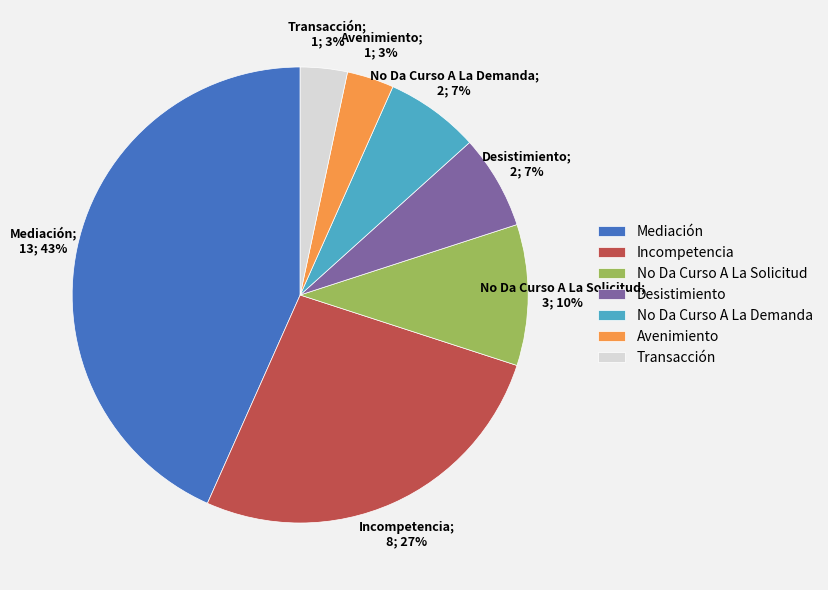

Which has a higher value, Mediación or Desistimiento?

Mediación